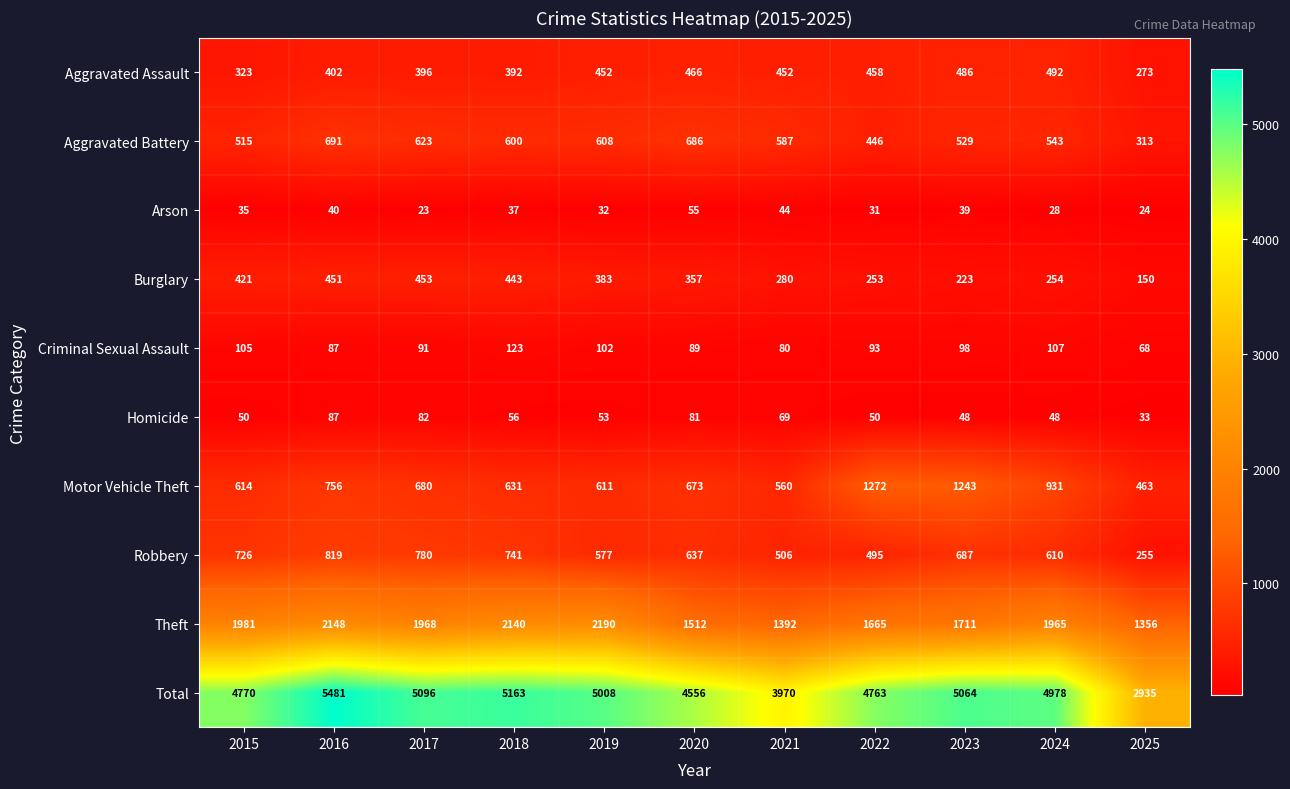

How many categories are shown in the chart?

11